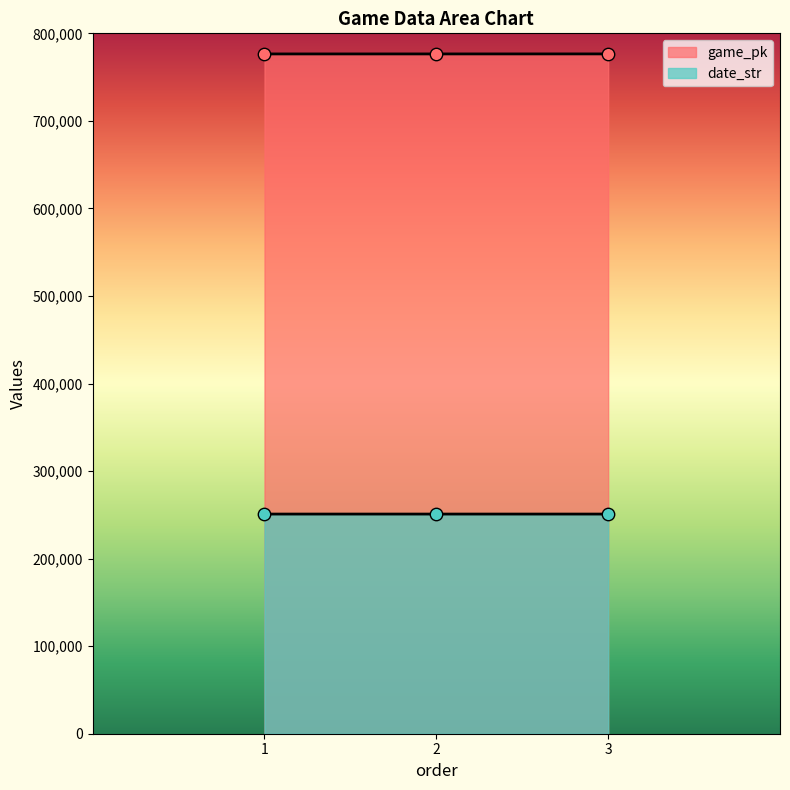

Which series has the widest spread of Y values?

game_pk